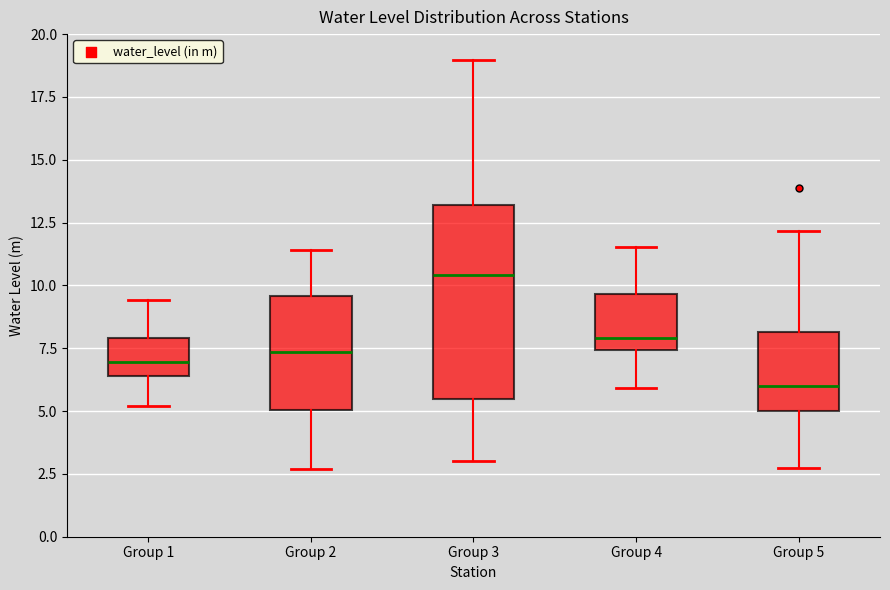

Reading left to right, transcribe this box plot: for each box, give where its median line is, the range the box spans, and where its two whiskers end, as read against the y-axis. The values are not printed on the chart, so give them approximately, as read against the axis.

Group 1: median 7.0, box 6.5 to 8.0, whiskers 5.0 to 9.5
Group 2: median 7.5, box 5.0 to 9.5, whiskers 2.5 to 11.5
Group 3: median 10.5, box 5.5 to 13.0, whiskers 3.0 to 19.0
Group 4: median 8.0, box 7.5 to 9.5, whiskers 6.0 to 11.5
Group 5: median 6.0, box 5.0 to 8.0, whiskers 3.0 to 12.0